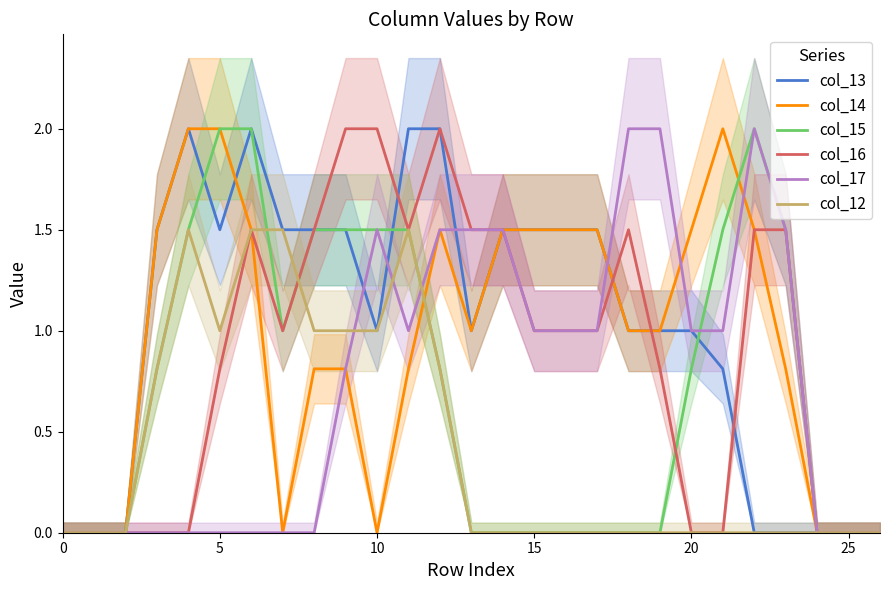

Is it true that col_12 equals 0.7 at 24?

False